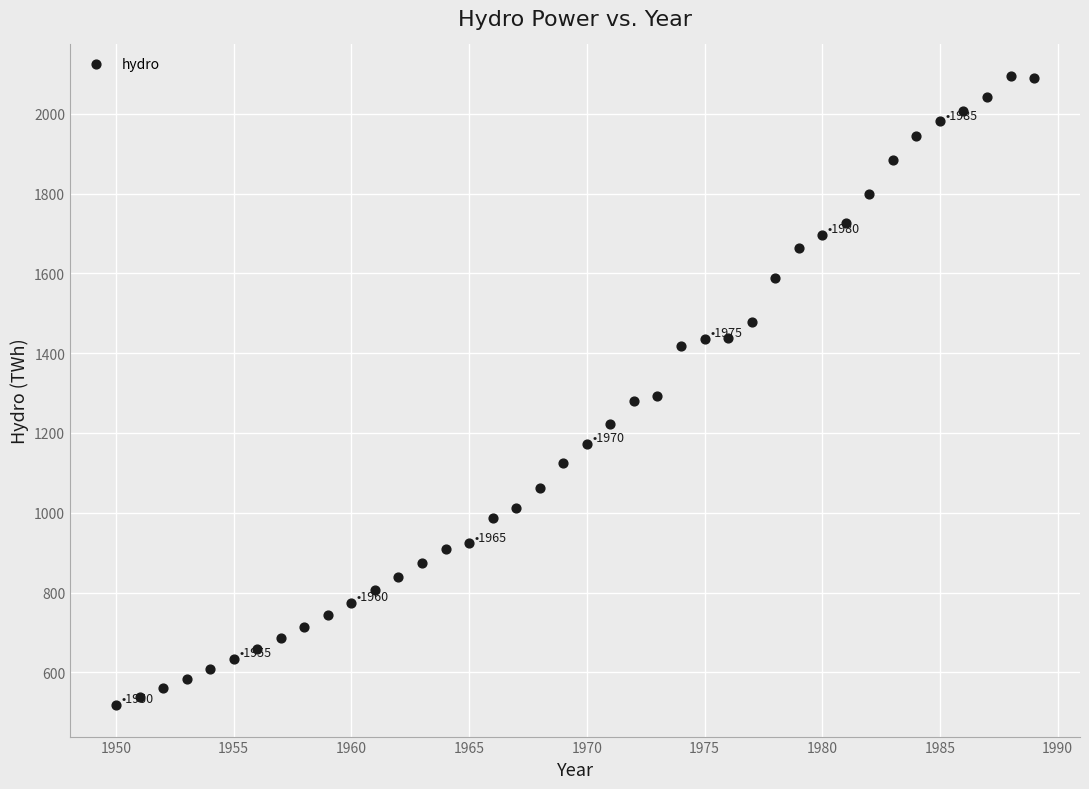

What is the range of Y values (max minus min)?

1576.9